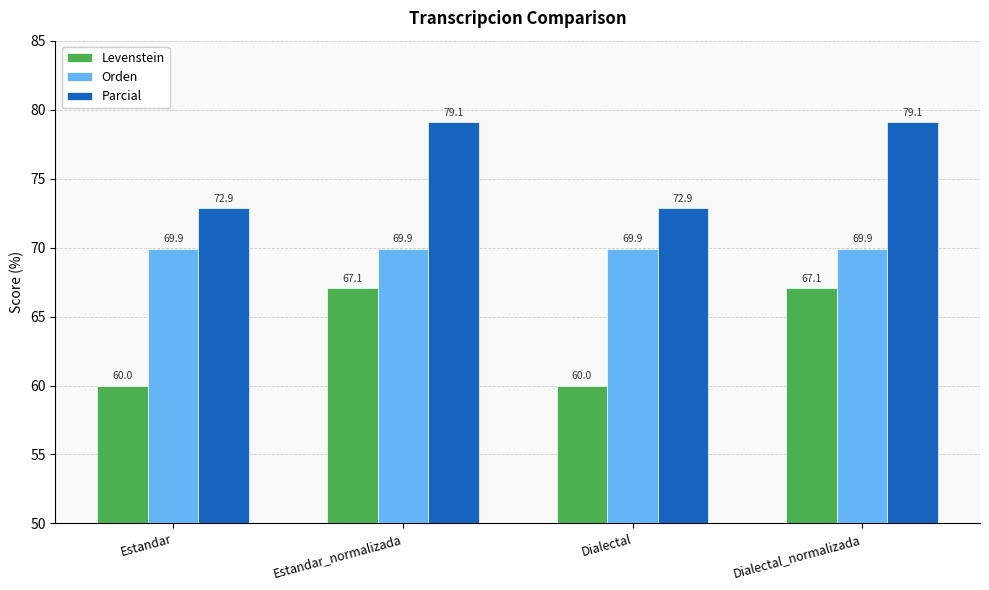

Reading left to right, extract all data points from this chart.

Levenstein: 60.0	67.1	60.0	67.1
Orden: 69.9	69.9	69.9	69.9
Parcial: 72.9	79.1	72.9	79.1